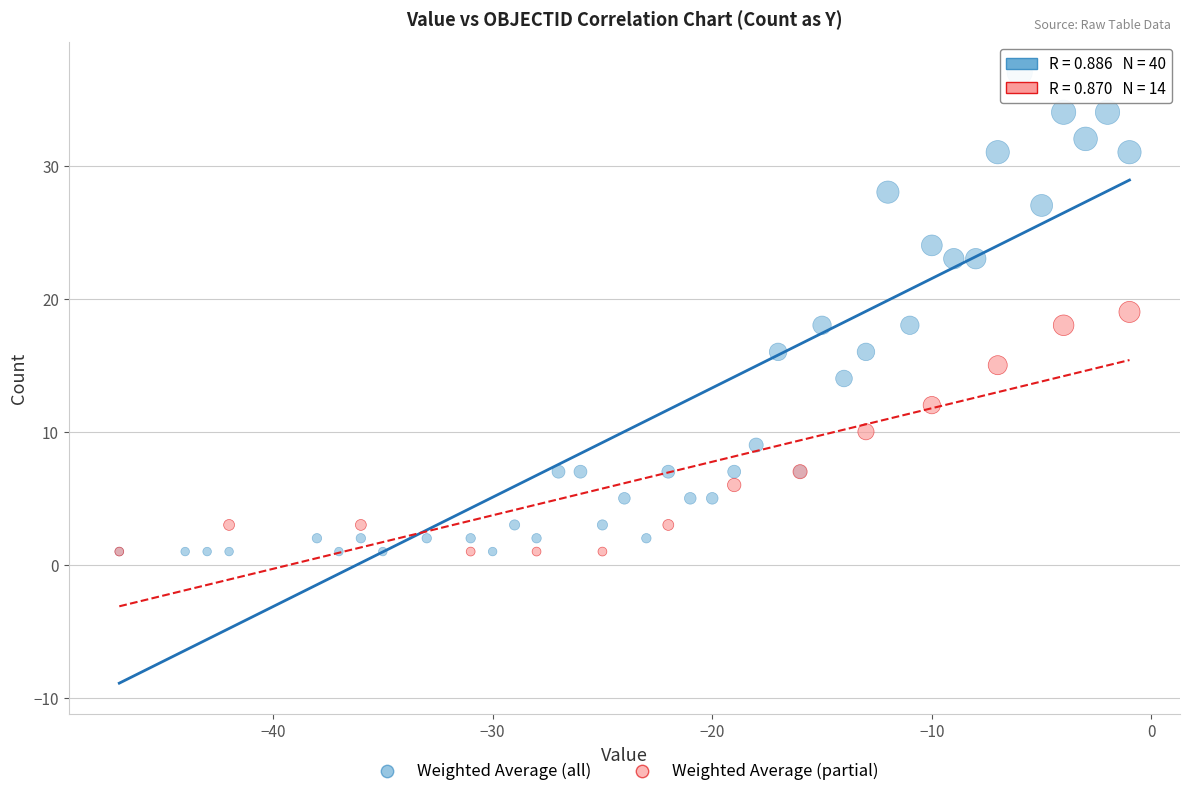

Which series contains the highest Y value?

Weighted Average (all)